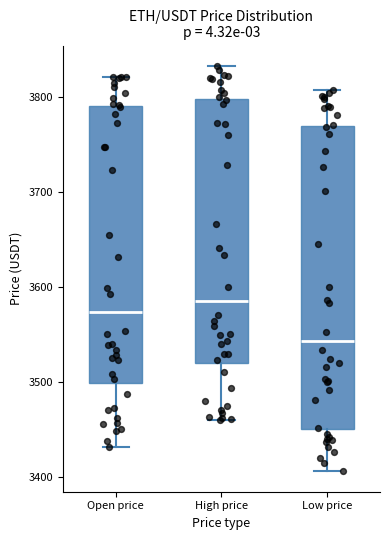

Reading left to right, read every box against the y-axis: the position of its median line, the range the box covers, and the ends of its whiskers. The values are not printed on the chart, so give them approximately, as read against the axis.

Open price: median 3570, box 3500 to 3790, whiskers 3430 to 3820
High price: median 3590, box 3520 to 3800, whiskers 3460 to 3830
Low price: median 3540, box 3450 to 3770, whiskers 3410 to 3810